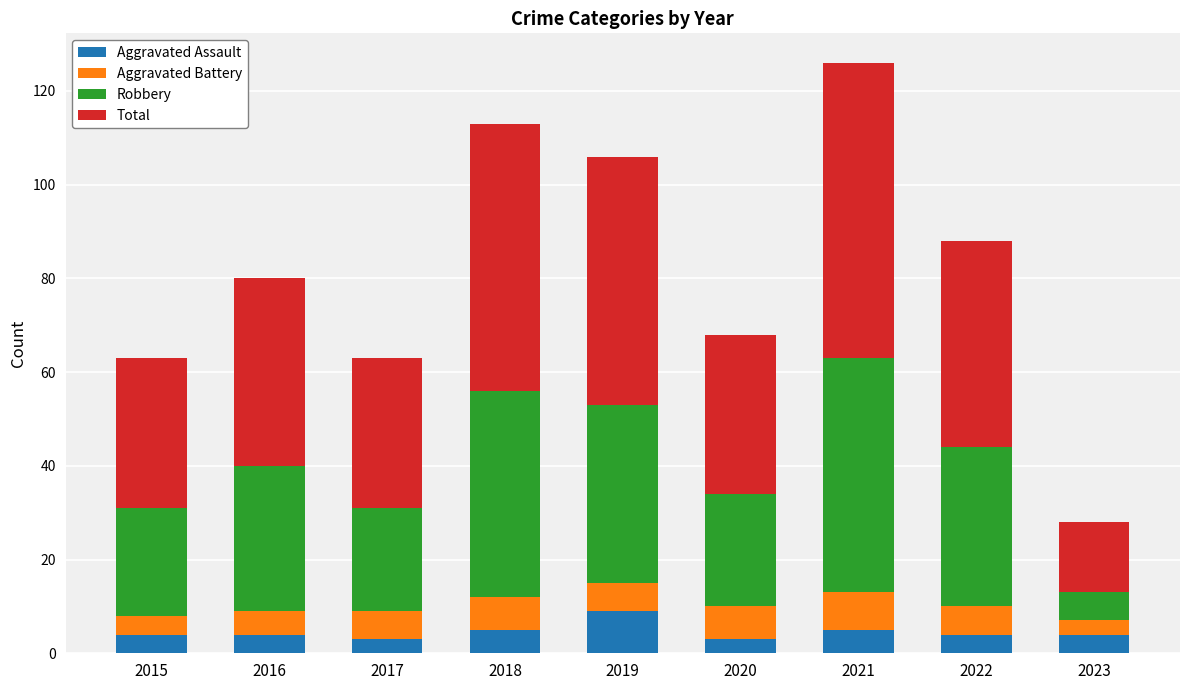

How many distinct data groups are displayed?

4